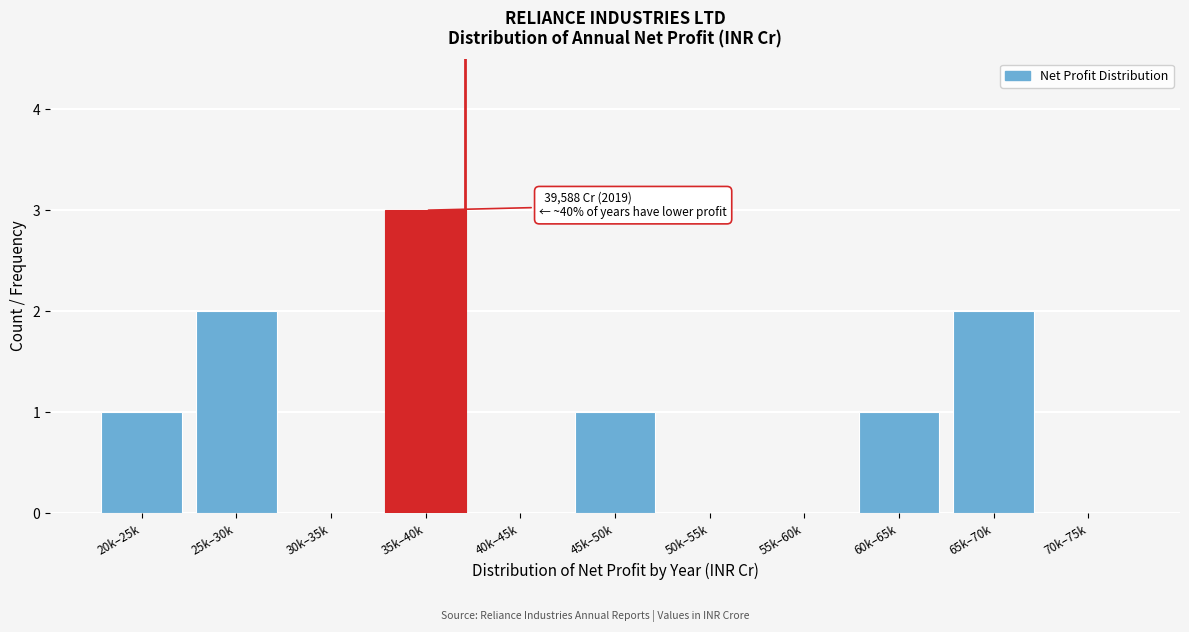

Reading left to right, transcribe all the data shown in this chart.

20k–25k=1	25k–30k=2	30k–35k=0	35k–40k=3	40k–45k=0	45k–50k=1	50k–55k=0	55k–60k=0	60k–65k=1	65k–70k=2	70k–75k=0